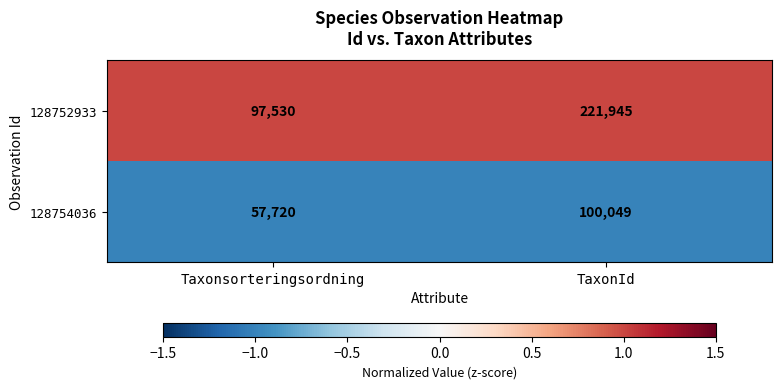

What is the total value across all series at Taxonsorteringsordning?

155250